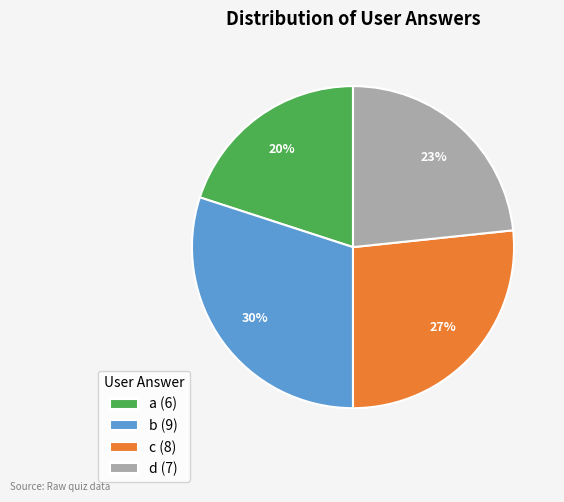

To the nearest percent, what is the difference between the largest and smallest slice percentages?

10%